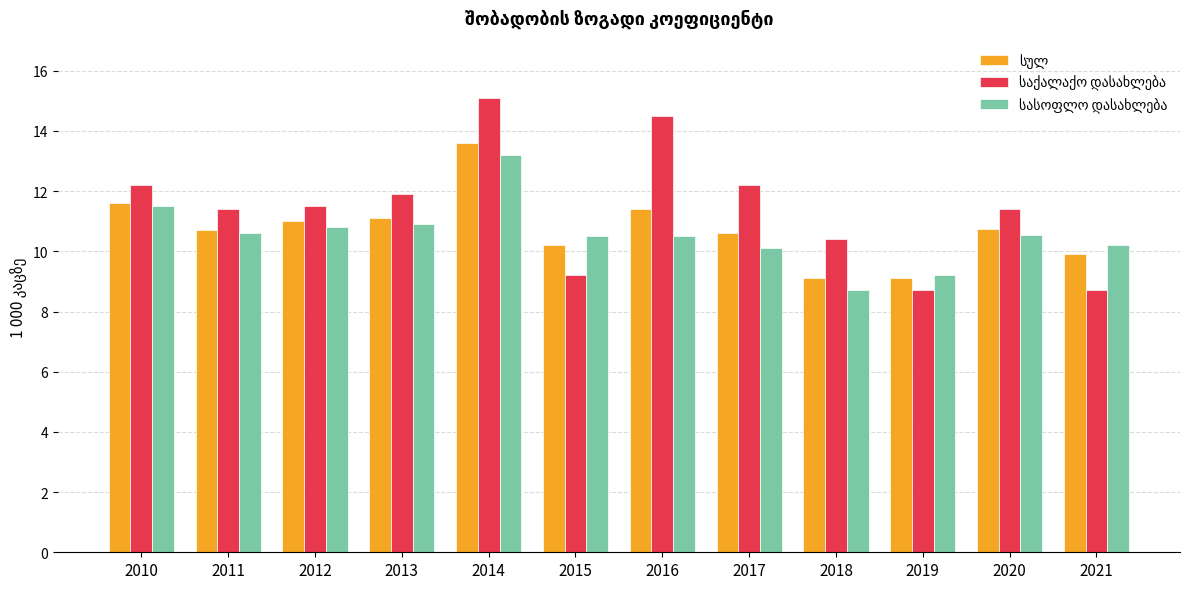

At how many categories does at least one series exceed 13?

2